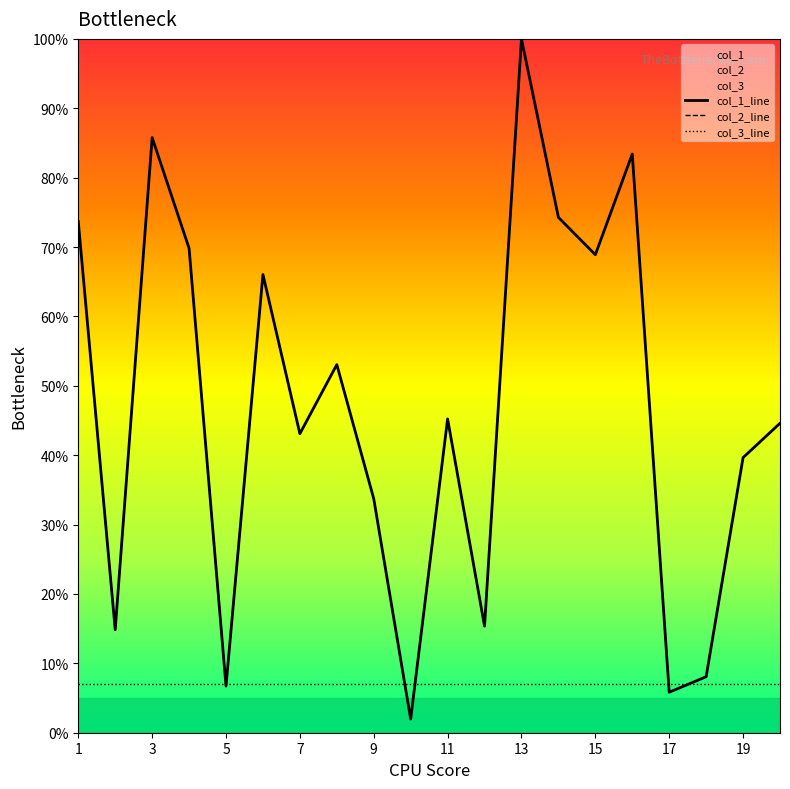

What is the average value of the col_1 series?

46.7